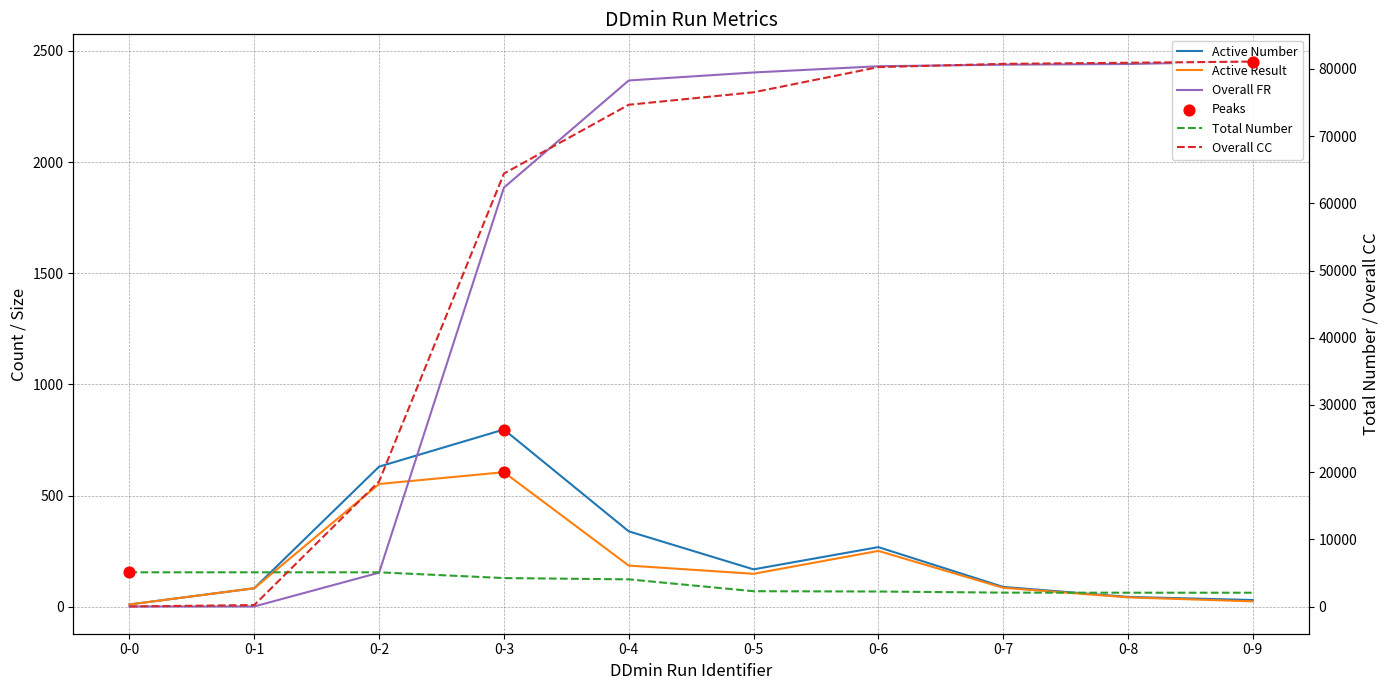

Which series contains the highest Y value?

Overall CC